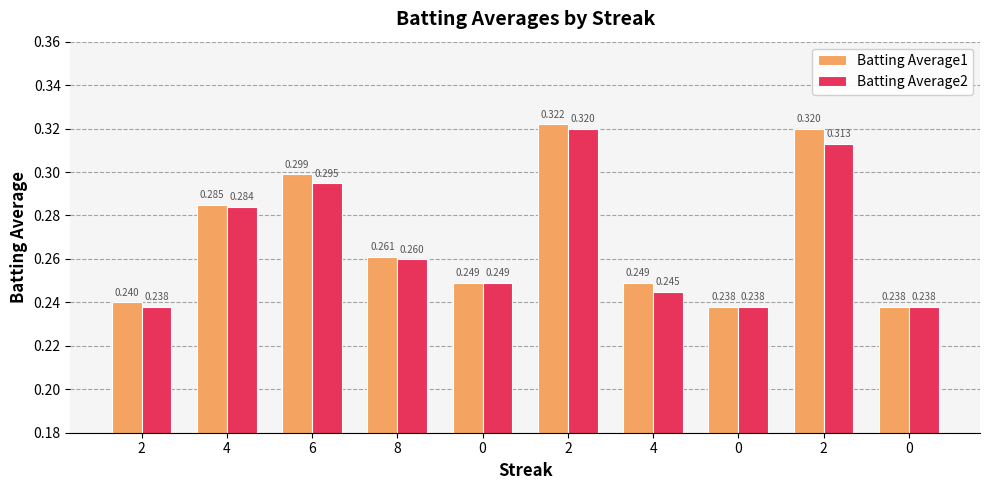

Which series has the largest range (max minus min)?

Batting Average1